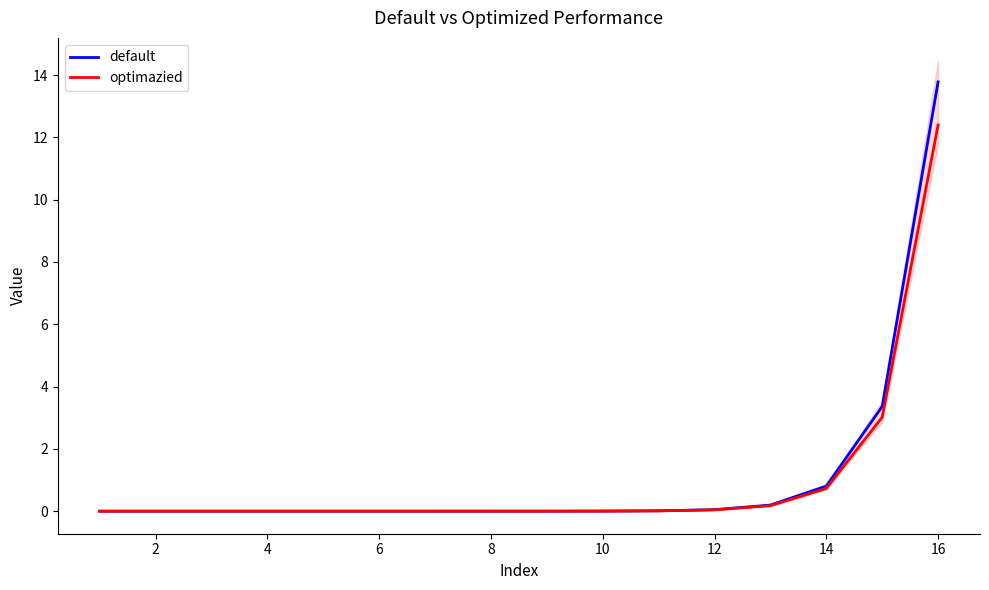

The default series shows 0.0 at 12. True or false?

True